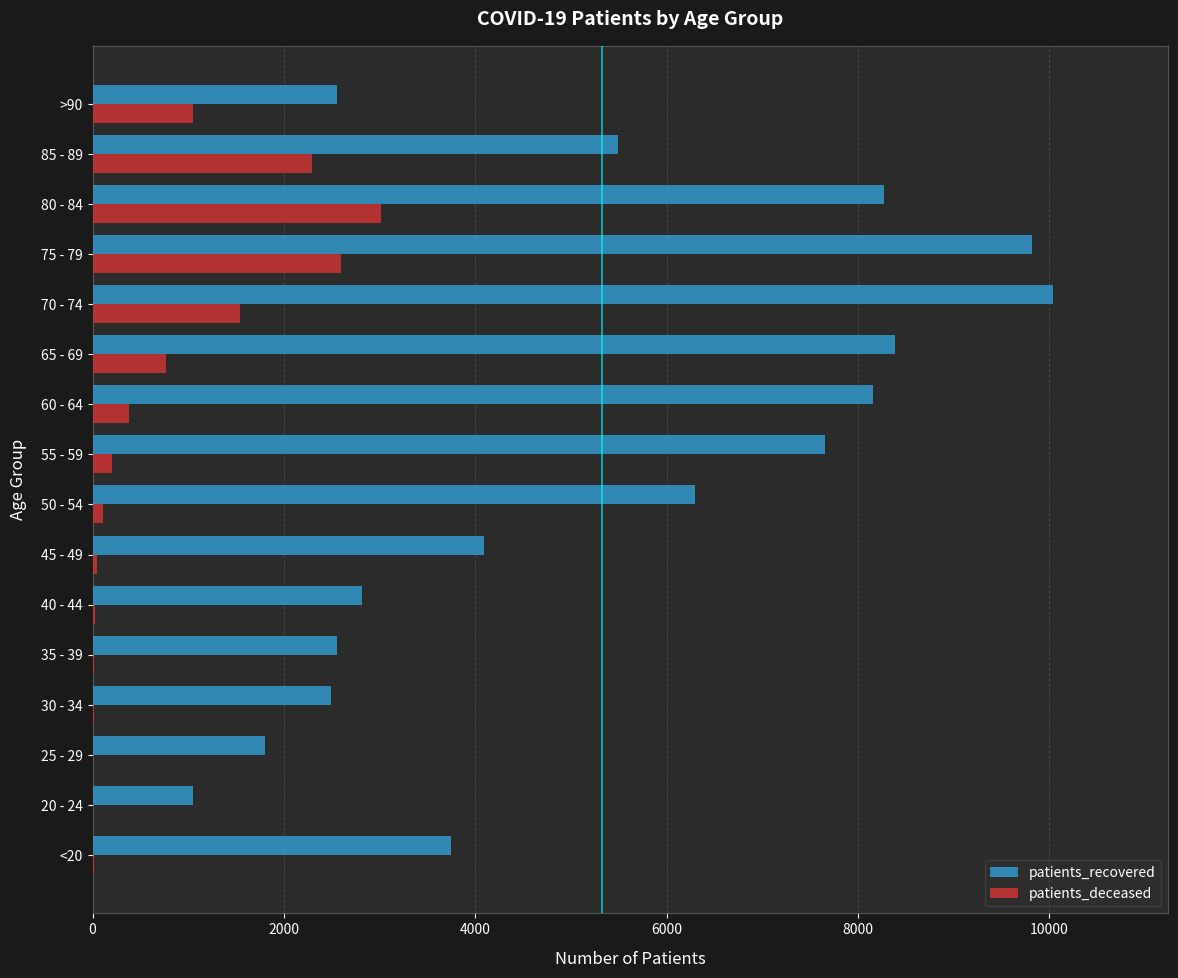

At which label does patients_recovered reach its peak?

70 - 74